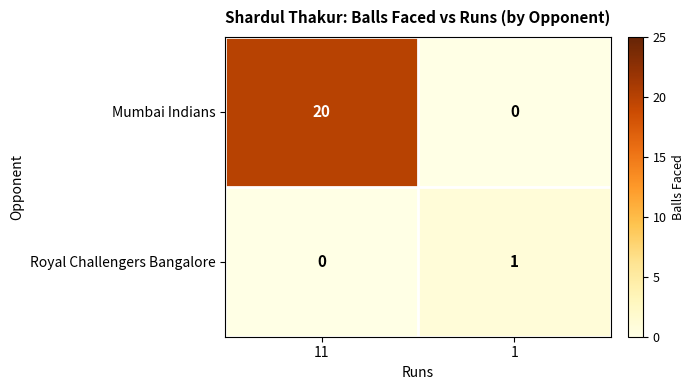

At how many categories does at least one series exceed 3?

1